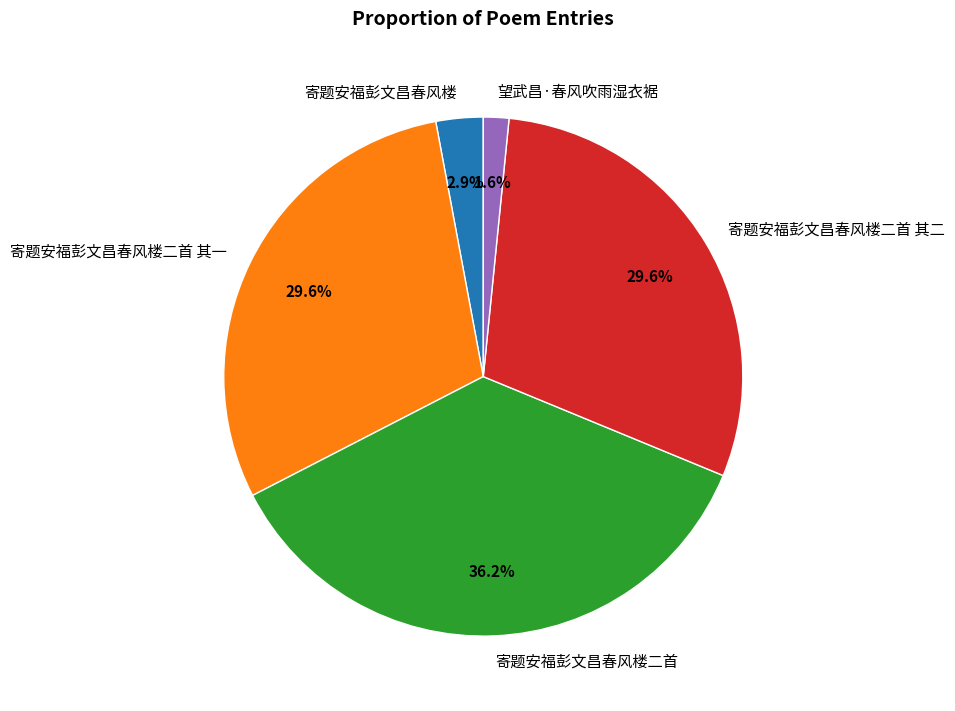

To the nearest percent, what is the difference between the largest and smallest slice percentages?

35%